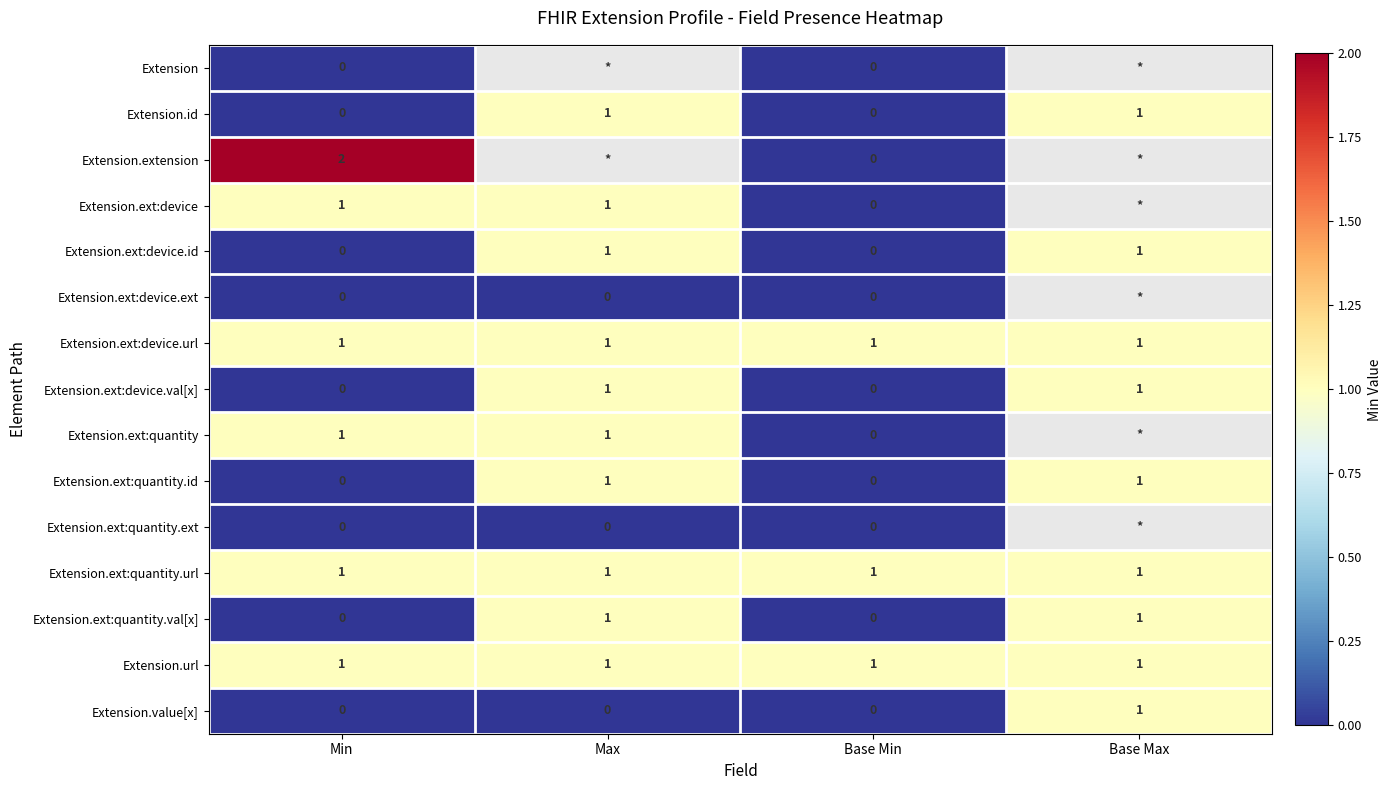

Which has a higher value, Base Max or Base Min?

Base Min